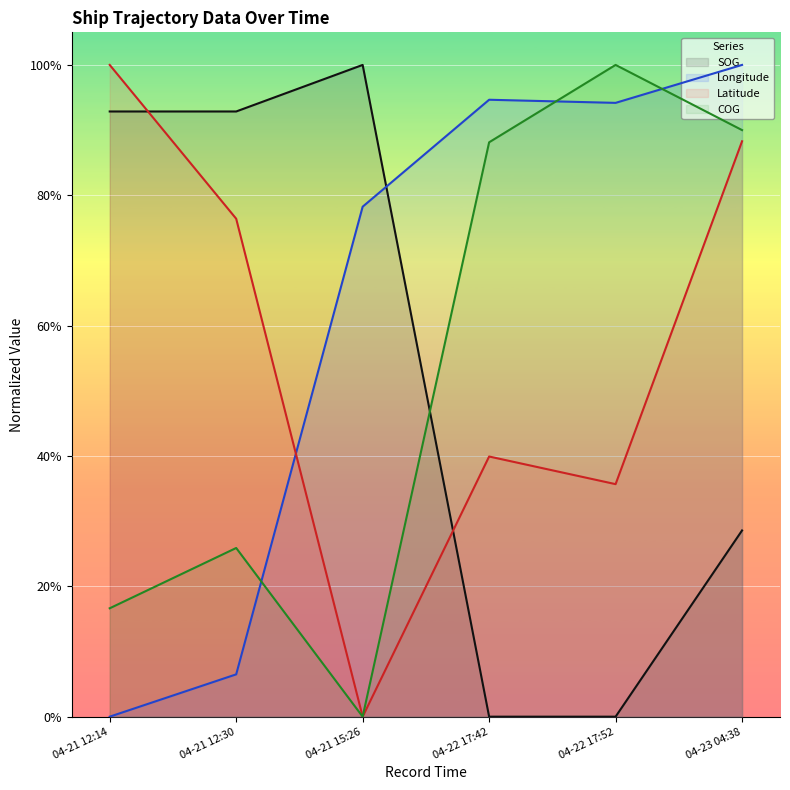

Reading left to right, list all the values displayed in this chart.

SOG: 0.9	0.9	1.0	0.0	0.0	0.3
Longitude: 0.0	0.1	0.8	0.9	0.9	1.0
Latitude: 1.0	0.8	0.0	0.4	0.4	0.9
COG: 0.2	0.3	0.0	0.9	1.0	0.9